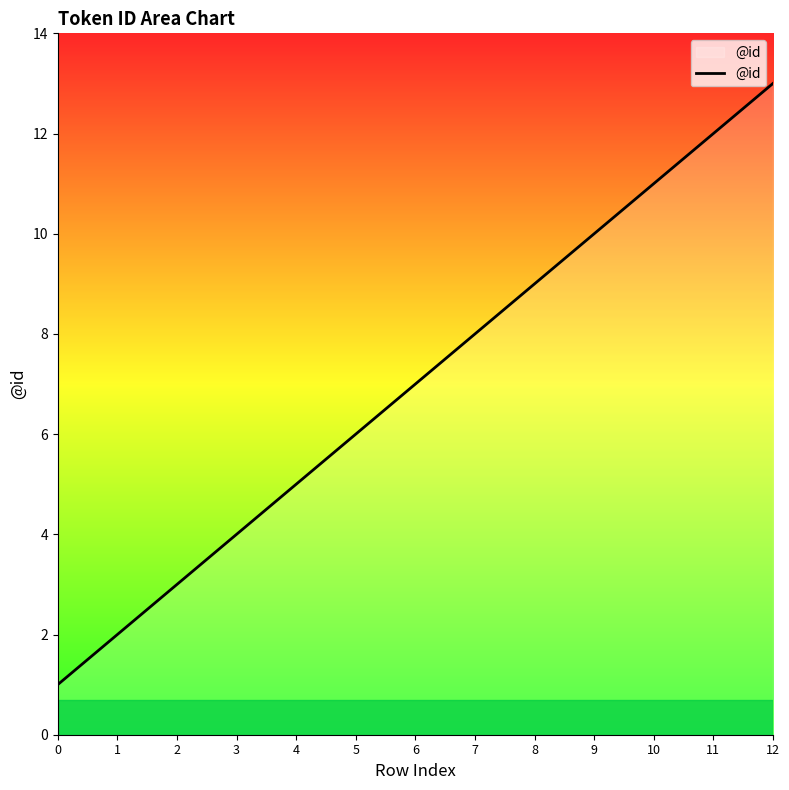

How many categories are shown in the chart?

13